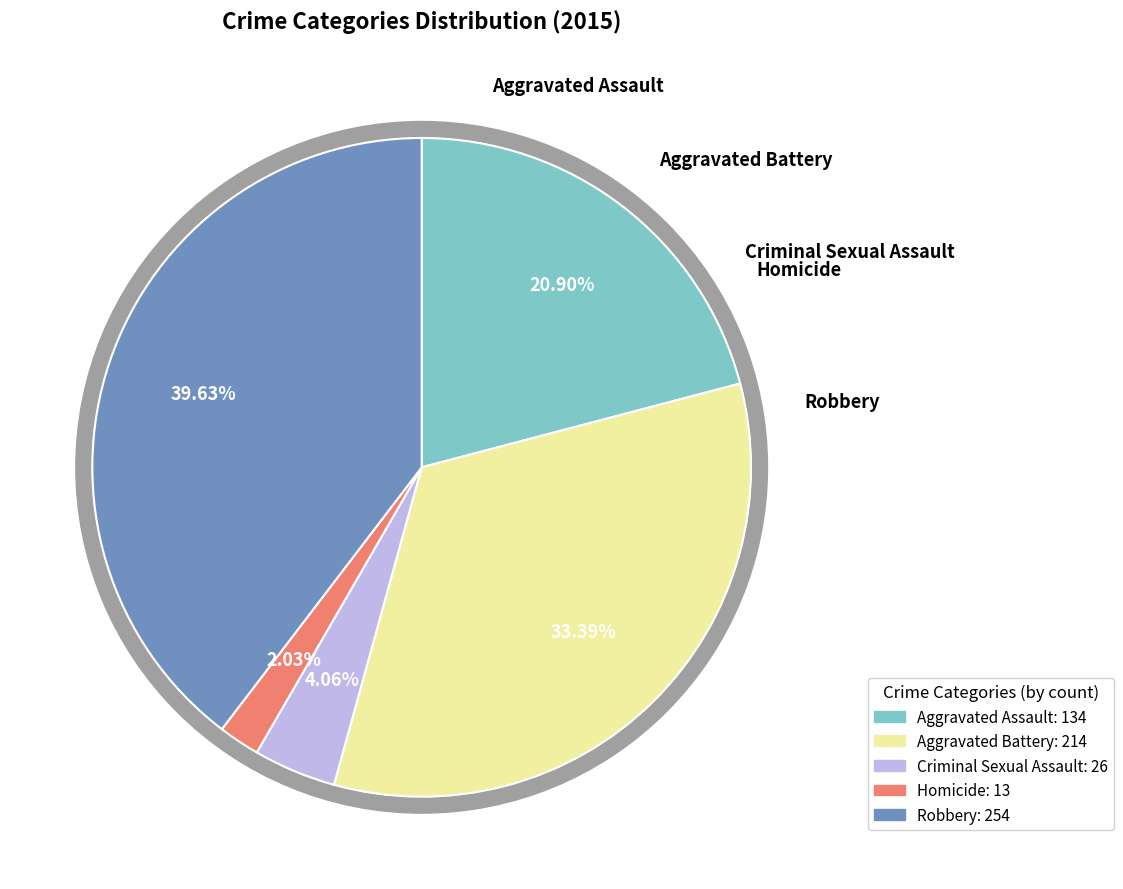

Count the number of slices in the pie.

5